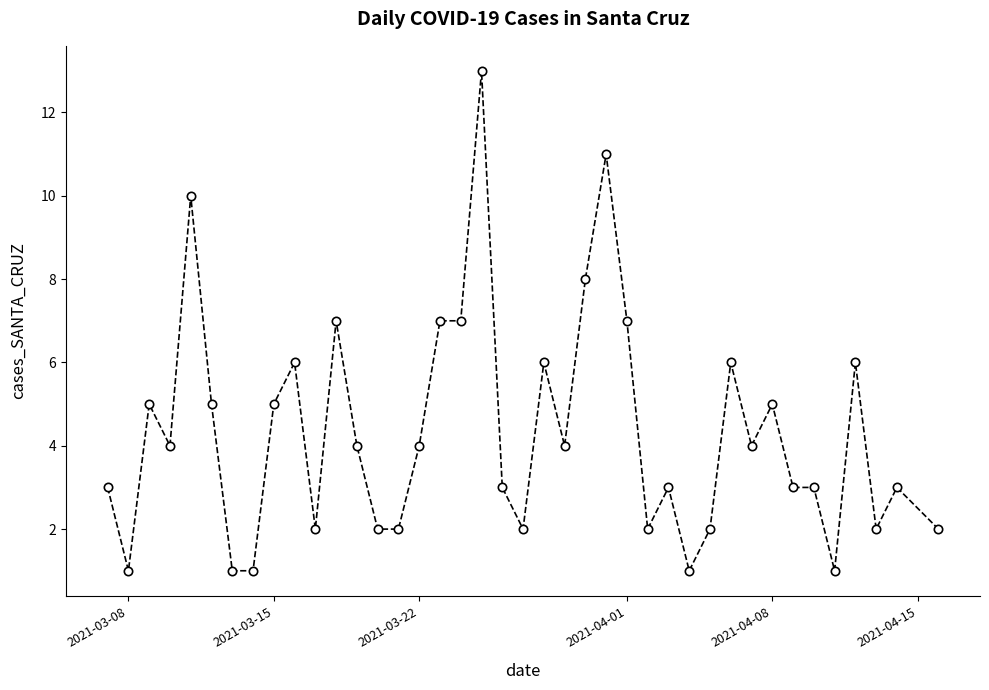

Count the number of data series in this chart.

1